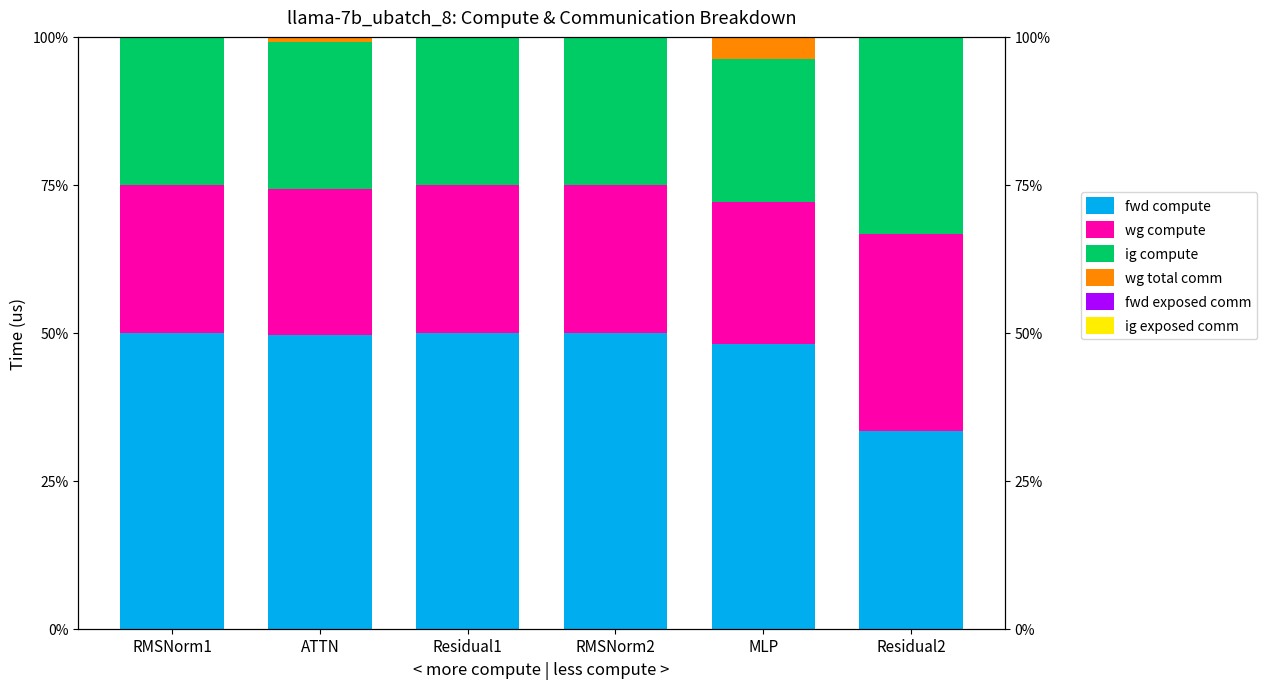

What is the difference between the second highest and minimum values in the wg total comm series?

0.9